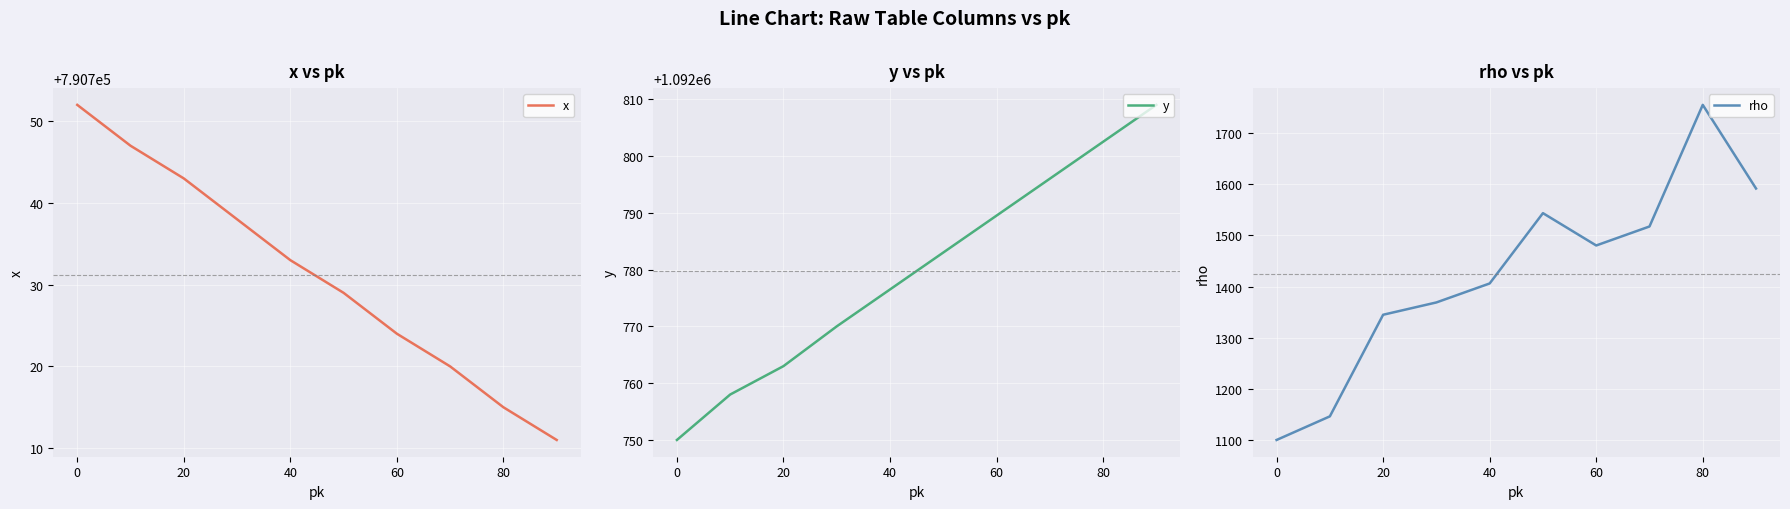

What is the maximum value for x?

790752